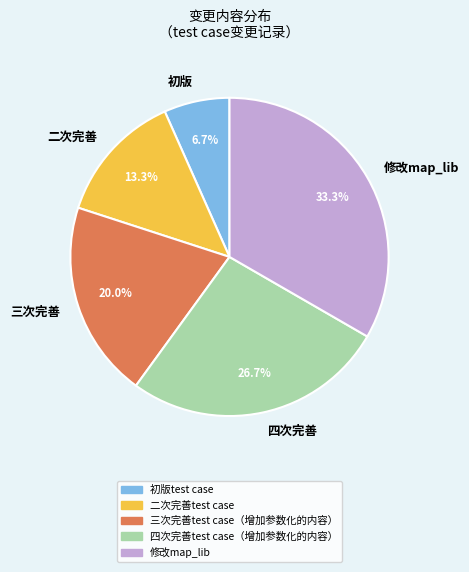

Which slice is the largest?

修改map_lib